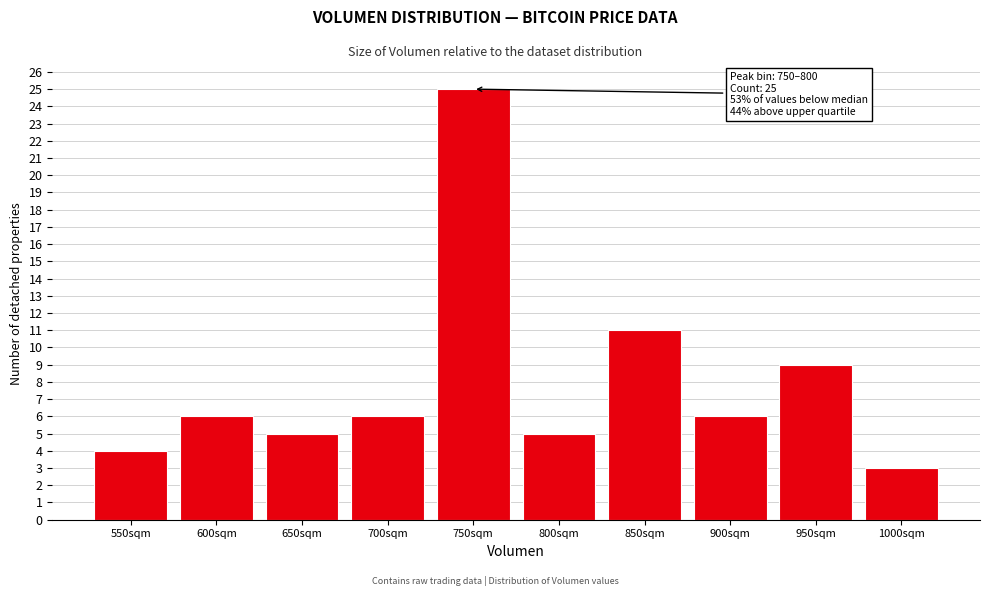

Reading left to right, list all the values displayed in this chart.

550sqm=4	600sqm=6	650sqm=5	700sqm=6	750sqm=25	800sqm=5	850sqm=11	900sqm=6	950sqm=9	1000sqm=3